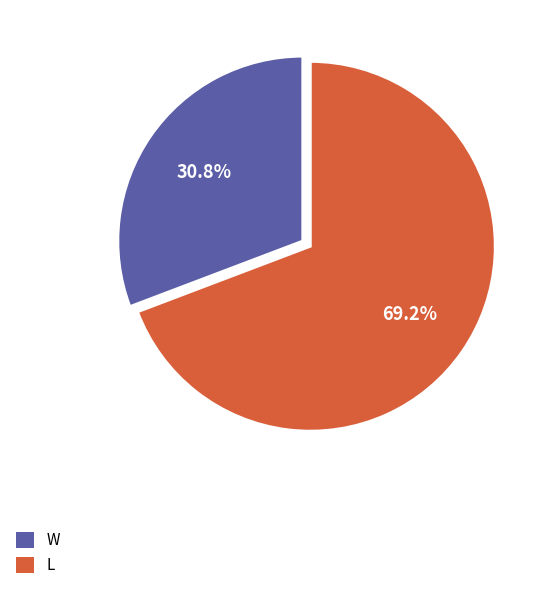

Between W and L, which is larger?

L